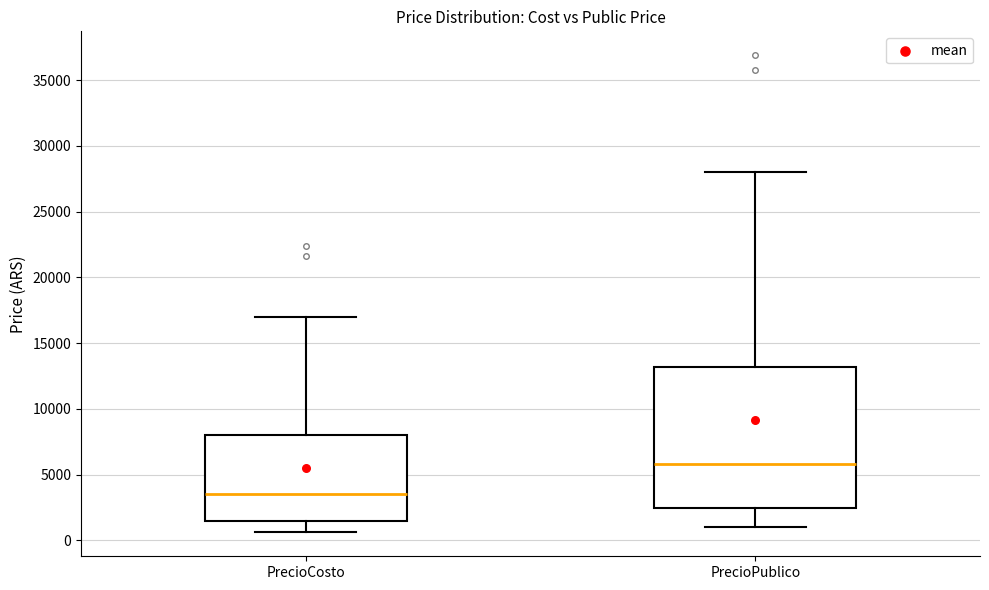

Reading left to right, read every box against the y-axis: the position of its median line, the range the box covers, and the ends of its whiskers. The values are not printed on the chart, so give them approximately, as read against the axis.

PrecioCosto: median 3500, box 1500 to 8000, whiskers 500 to 17000
PrecioPublico: median 6000, box 2500 to 13000, whiskers 1000 to 28000